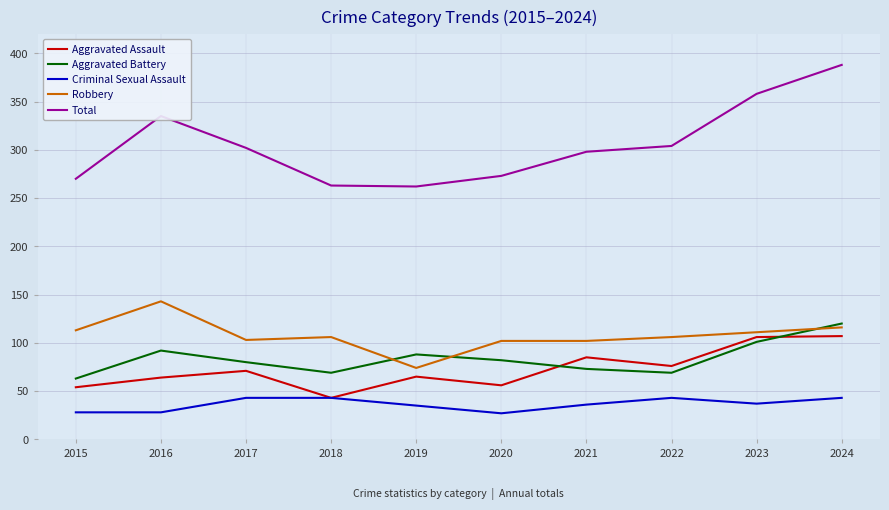

Where does the Robbery series first go above 106?

2015